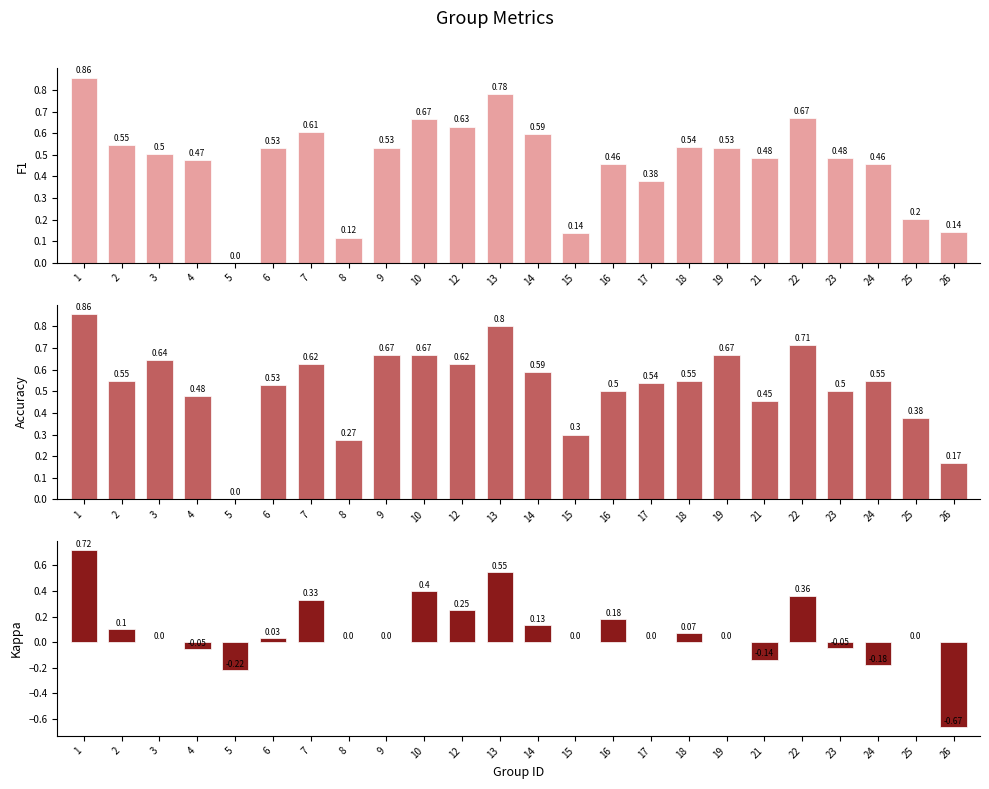

What is the value of the F1 bar at the 6th from the left?

0.5